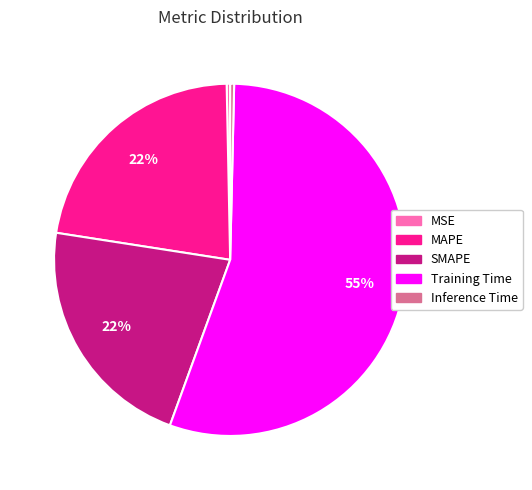

The SMAPE slice represents 34% of the pie. True or false?

False